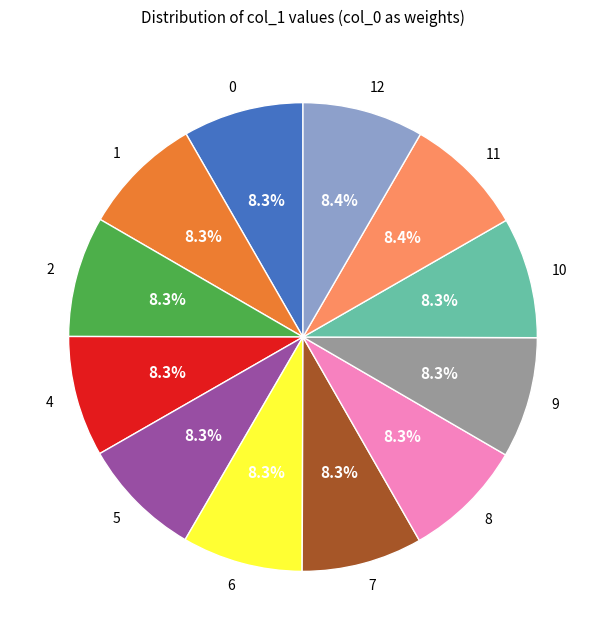

To the nearest percent, what percentage of the pie is 7?

8%